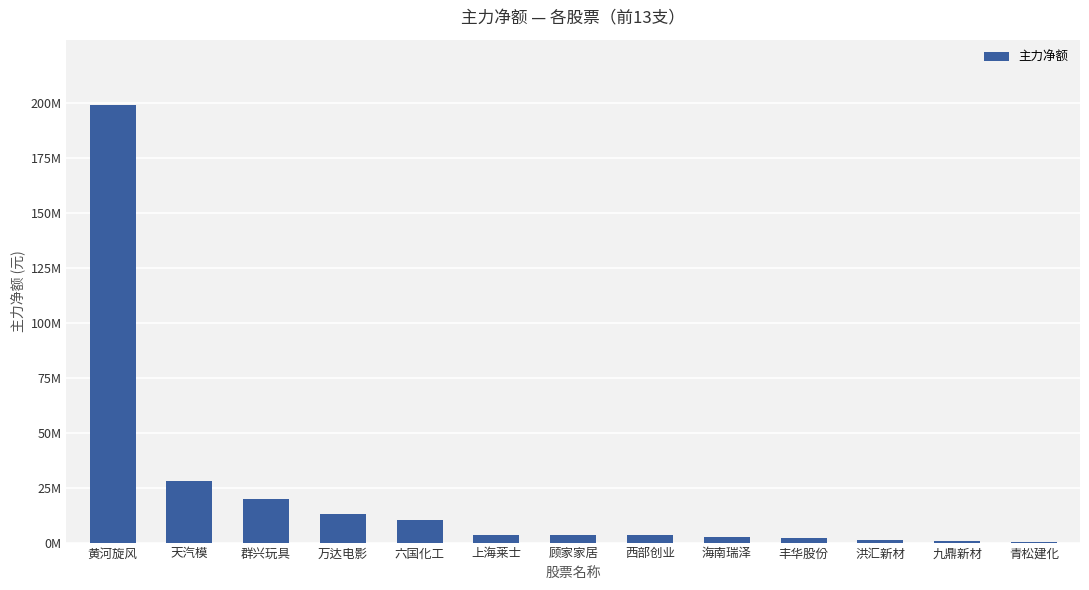

Does the chart contain any negative values?

No